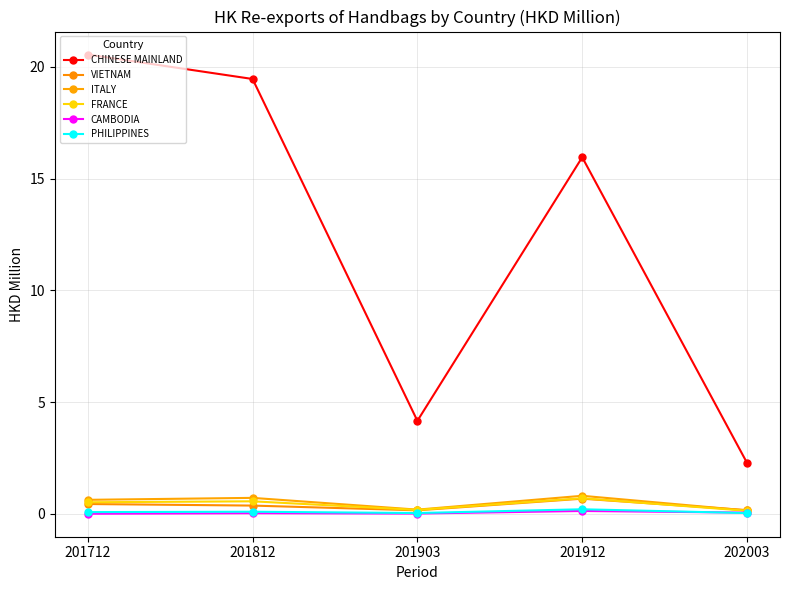

In VIETNAM, how many points are lower than both neighbors (excluding endpoints)?

1